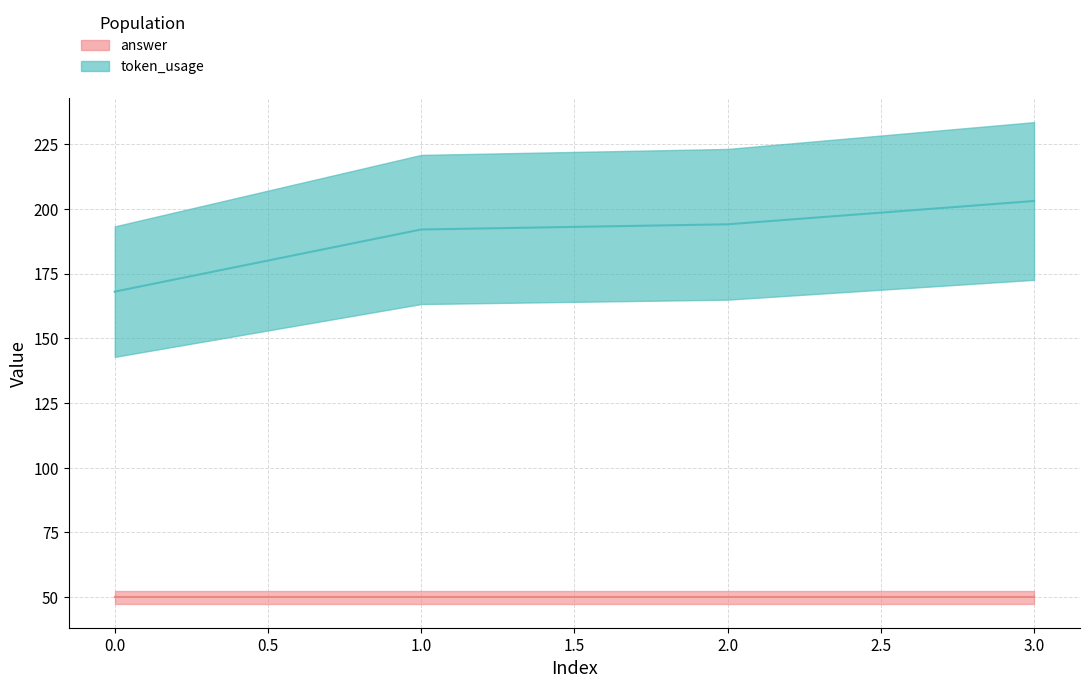

Reading left to right, transcribe all the data shown in this chart.

168	192	194	203